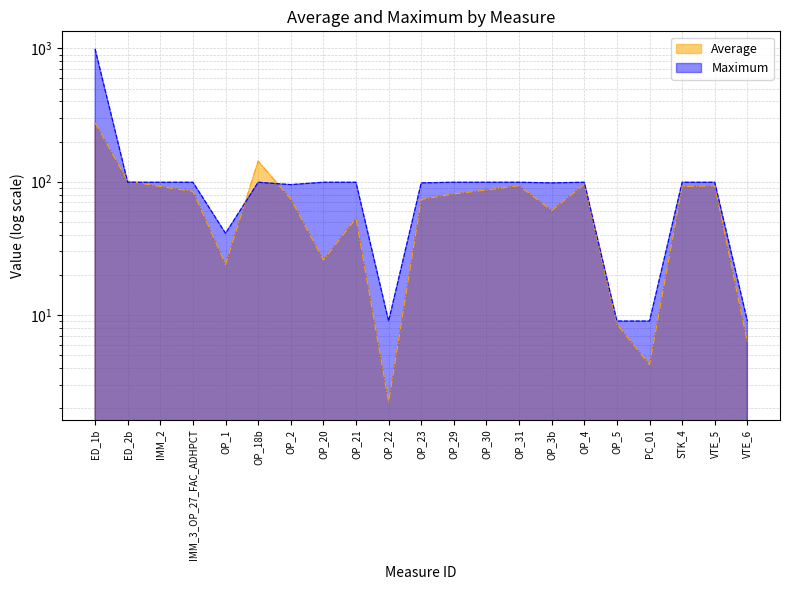

Reading left to right, what are all the values shown in this chart?

Average: 276.7	101.0	92.0	84.5	23.9	142.6	74.1	25.8	53.1	2.2	73.5	81.0	86.5	93.3	60.8	95.5	8.5	4.2	92.0	93.0	6.2
Maximum: 990.0	99.0	99.0	99.0	41.0	99.0	95.0	99.0	99.0	9.0	98.0	99.0	99.0	99.0	98.0	99.0	9.0	9.0	99.0	99.0	9.0